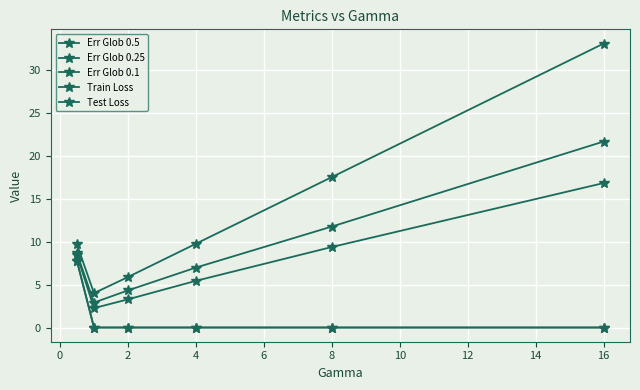

Does the chart have visible grid lines?

Yes